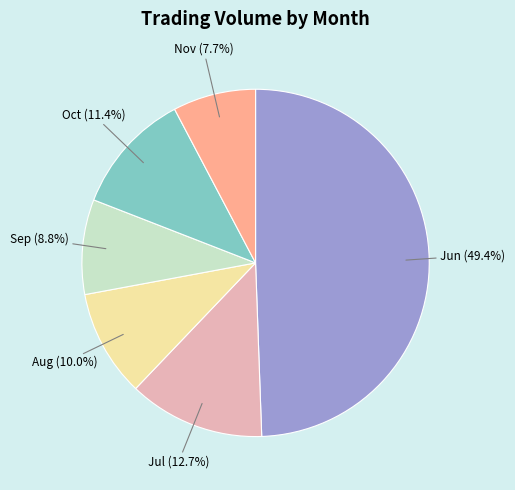

Which slice is the smallest?

Nov